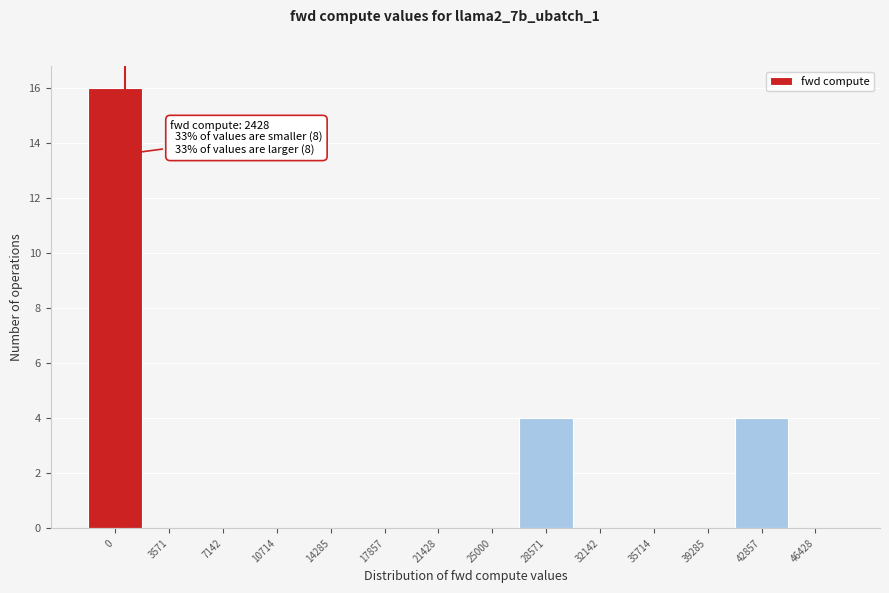

Reading left to right, transcribe all the data shown in this chart.

0=16	3571=0	7142=0	10714=0	14285=0	17857=0	21428=0	25000=0	28571=4	32142=0	35714=0	39285=0	42857=4	46428=0